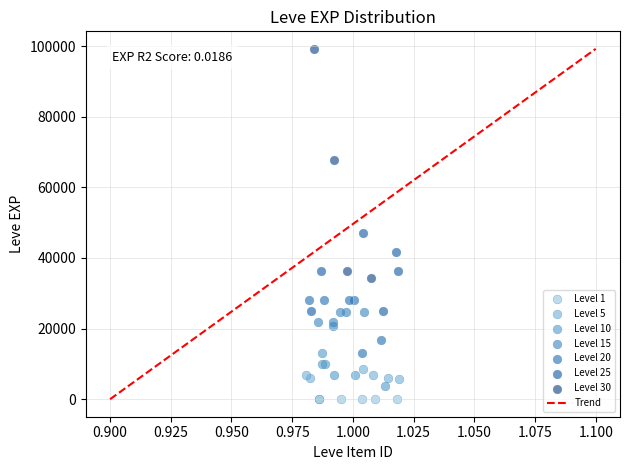

Which series has the largest Y range (max minus min)?

Level 30